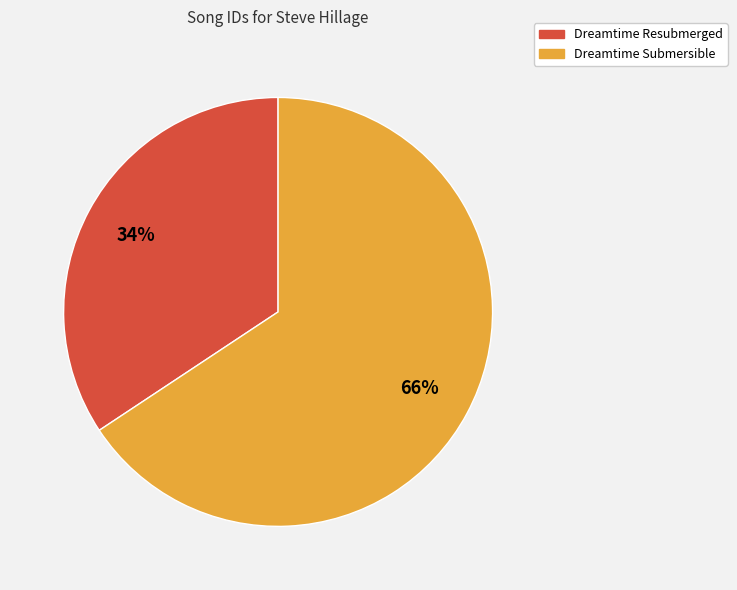

How many segments does this pie chart have?

2